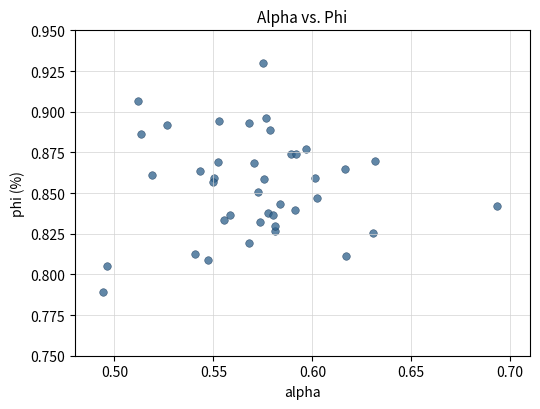

Count the number of points in this scatter plot.

40